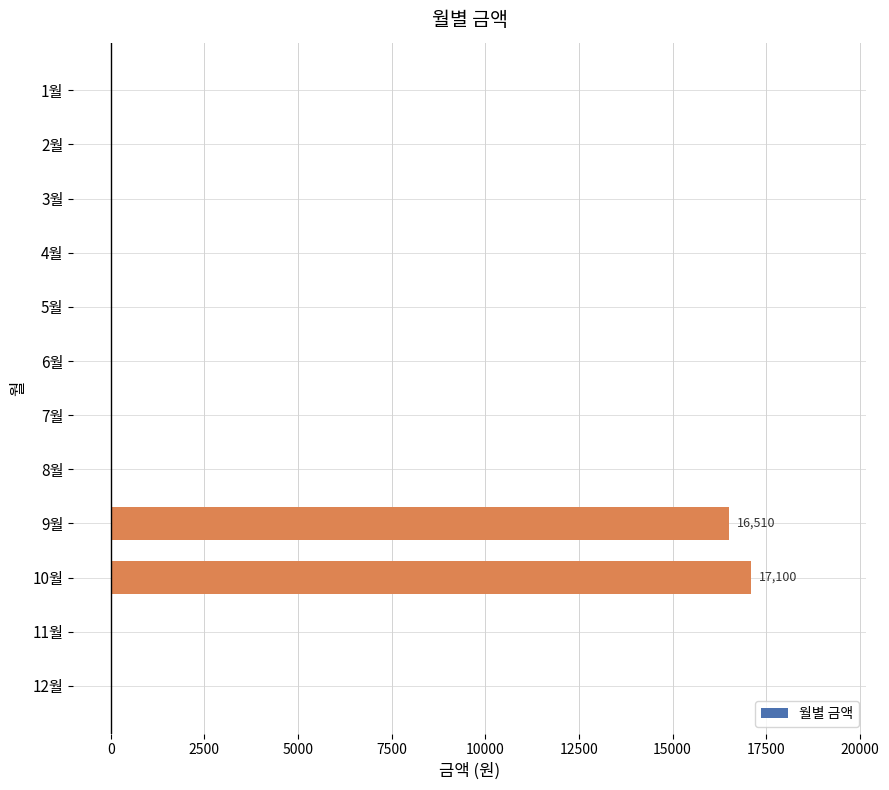

Between 4월 and 9월, which is larger?

9월